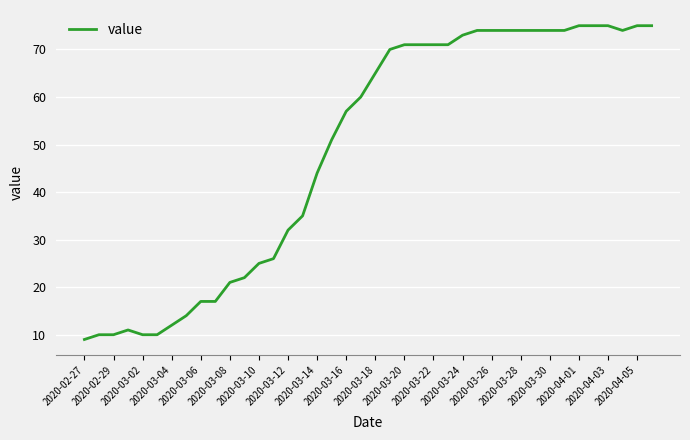

What is the greatest value displayed?

75